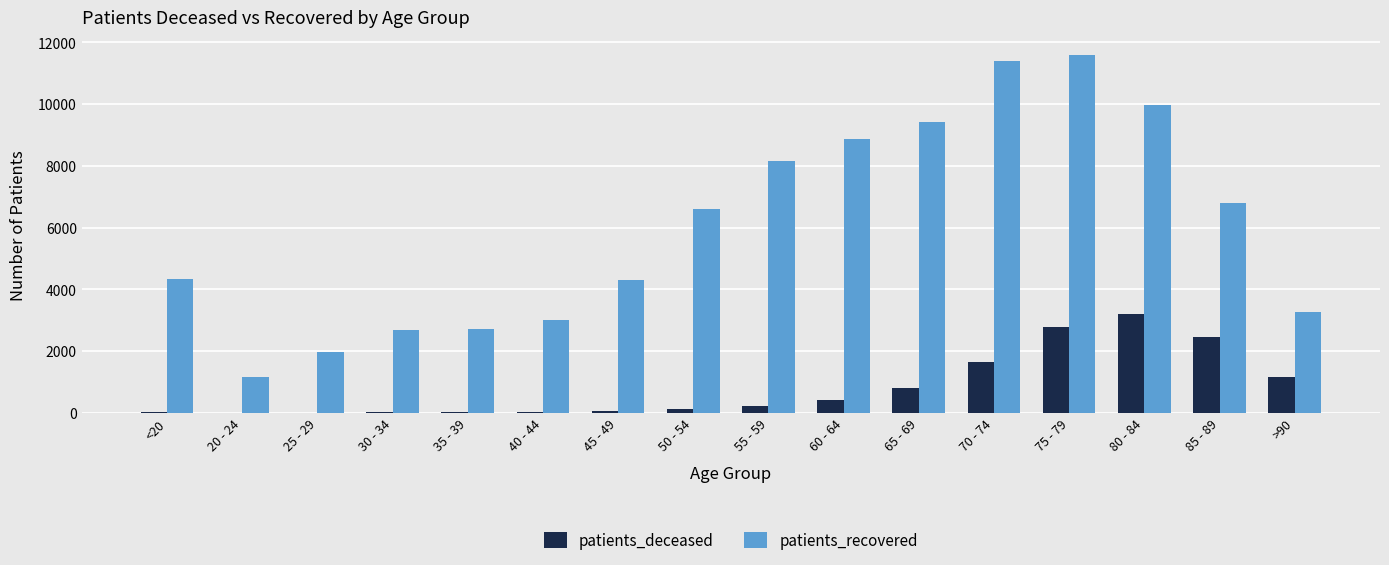

What is the sum of all patients_deceased values?

12926